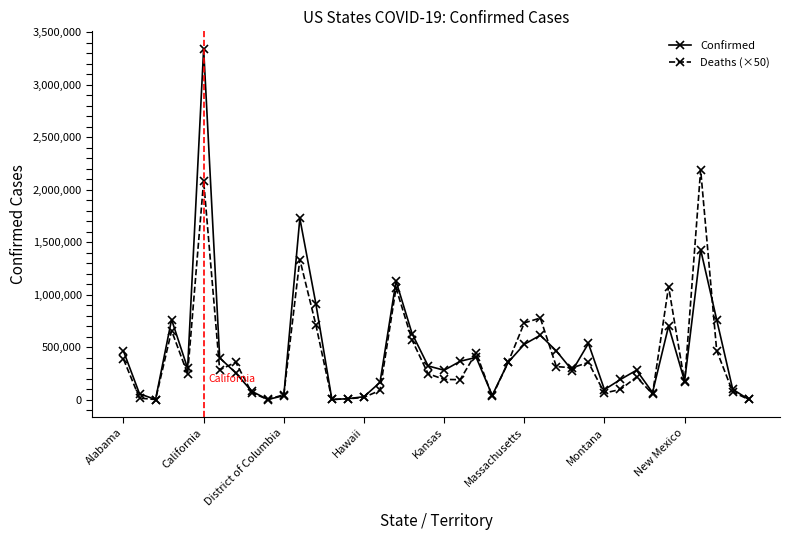

Rank the series by their maximum value, from highest to lowest.

Confirmed, Deaths (×50)